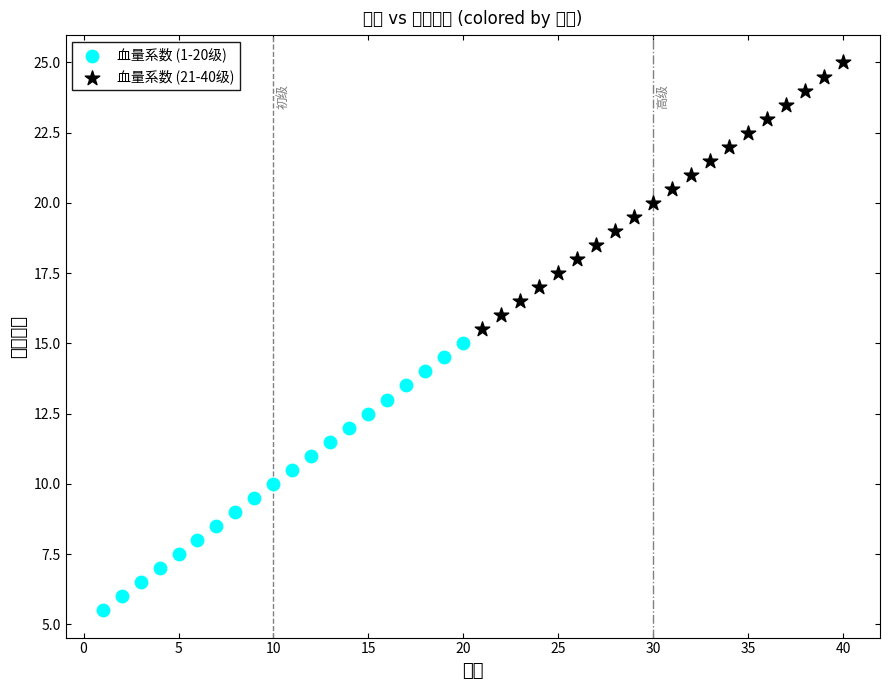

Which series contains the highest Y value?

血量系数 (21-40级)